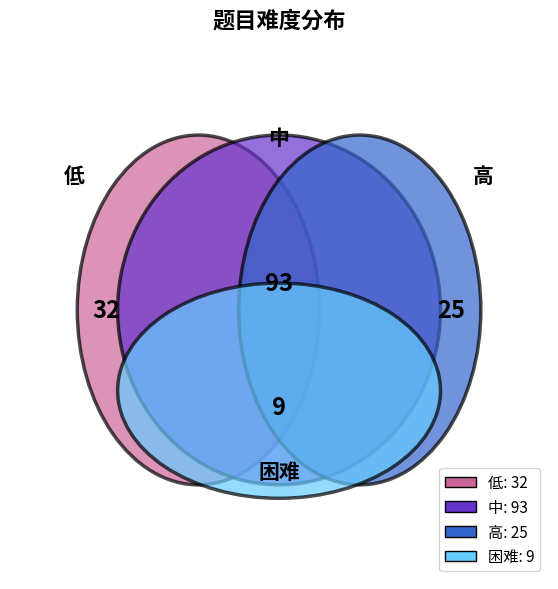

Rank the categories by value from lowest to highest.

困难, 高, 低, 中